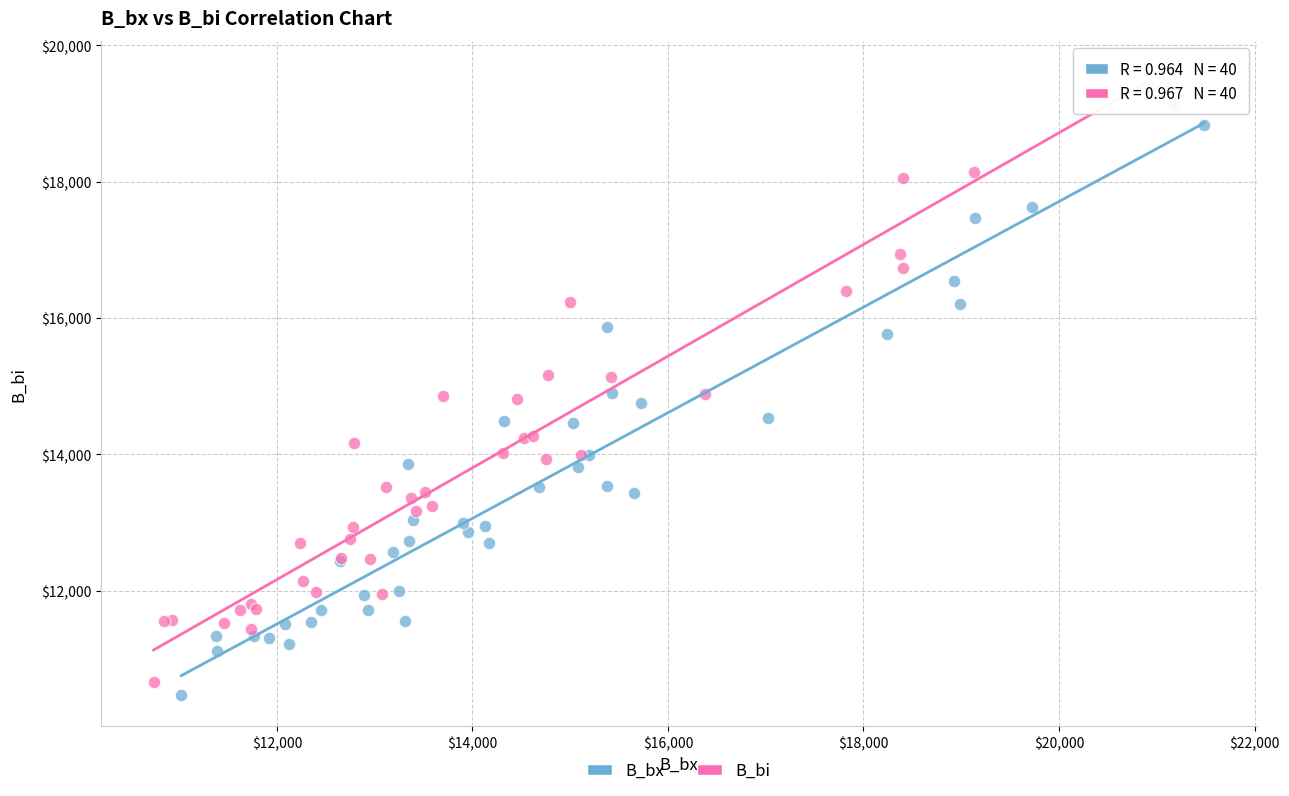

Which series has the largest Y range (max minus min)?

B_bi